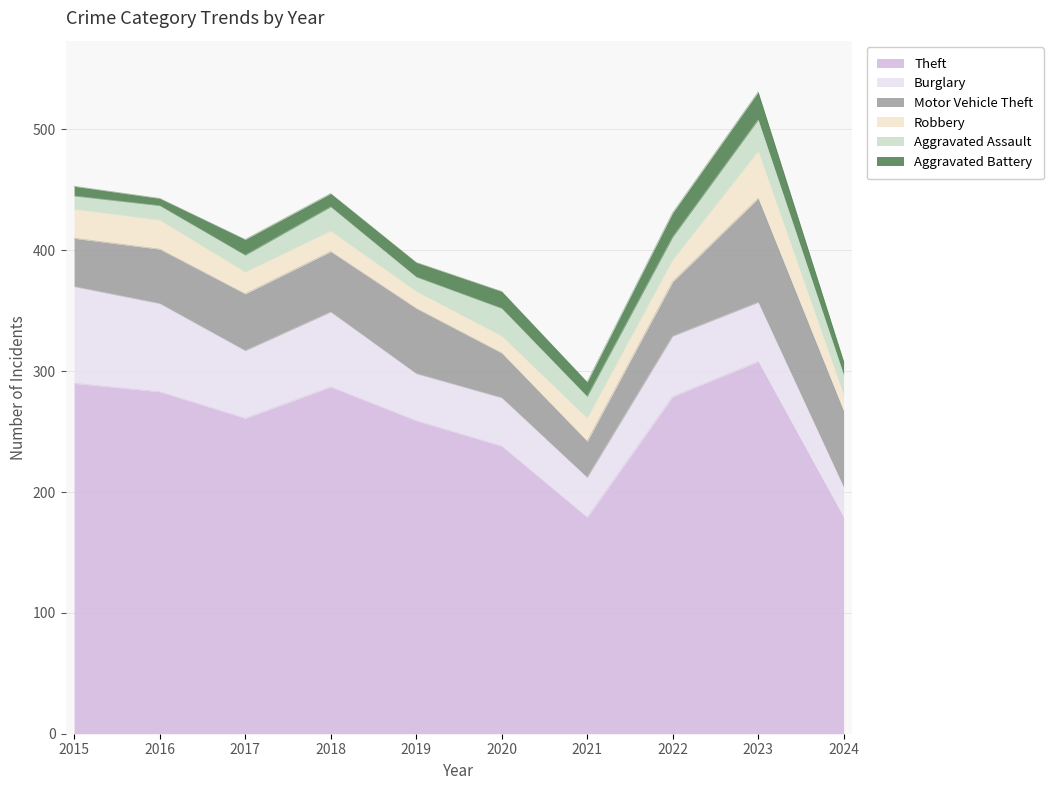

Reading left to right, transcribe all the data shown in this chart.

Theft: 2015=290	2016=283	2017=261	2018=287	2019=259	2020=238	2021=179	2022=279	2023=308	2024=179
Burglary: 2015=80	2016=73	2017=56	2018=62	2019=39	2020=40	2021=33	2022=50	2023=49	2024=25
Motor Vehicle Theft: 2015=40	2016=45	2017=47	2018=50	2019=54	2020=37	2021=30	2022=45	2023=86	2024=63
Robbery: 2015=24	2016=24	2017=18	2018=17	2019=14	2020=14	2021=19	2022=18	2023=39	2024=13
Aggravated Assault: 2015=11	2016=12	2017=14	2018=20	2019=12	2020=23	2021=18	2022=19	2023=26	2024=17
Aggravated Battery: 2015=8	2016=6	2017=13	2018=11	2019=12	2020=14	2021=12	2022=20	2023=23	2024=11